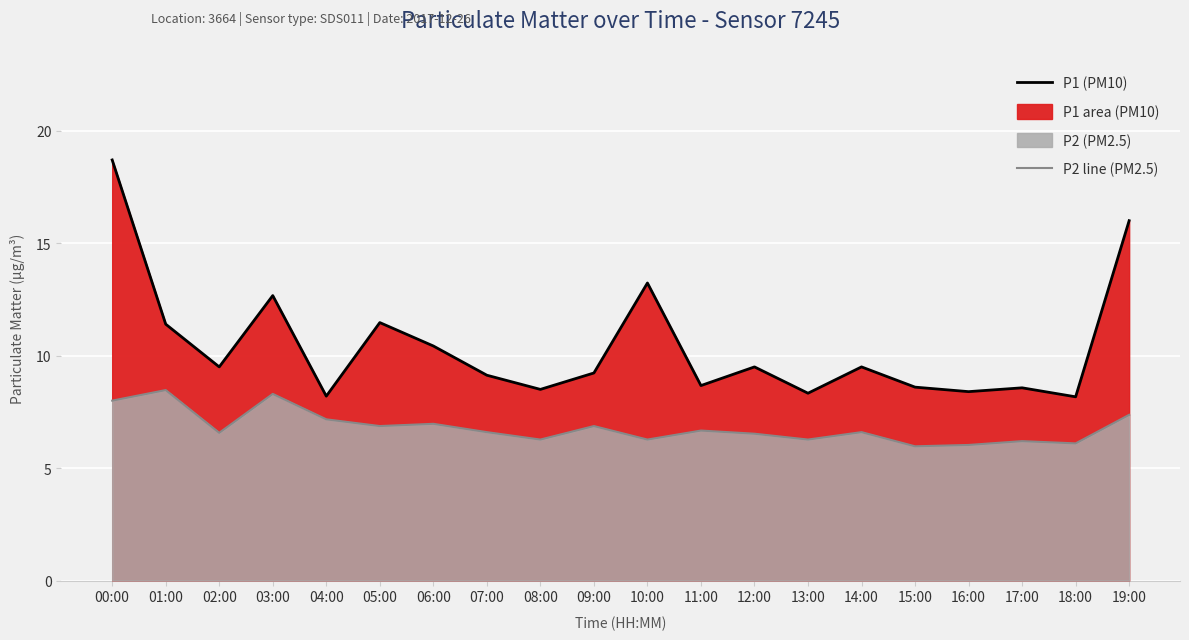

True or false: P1 (PM10) and P2 line (PM2.5) intersect in this chart.

False